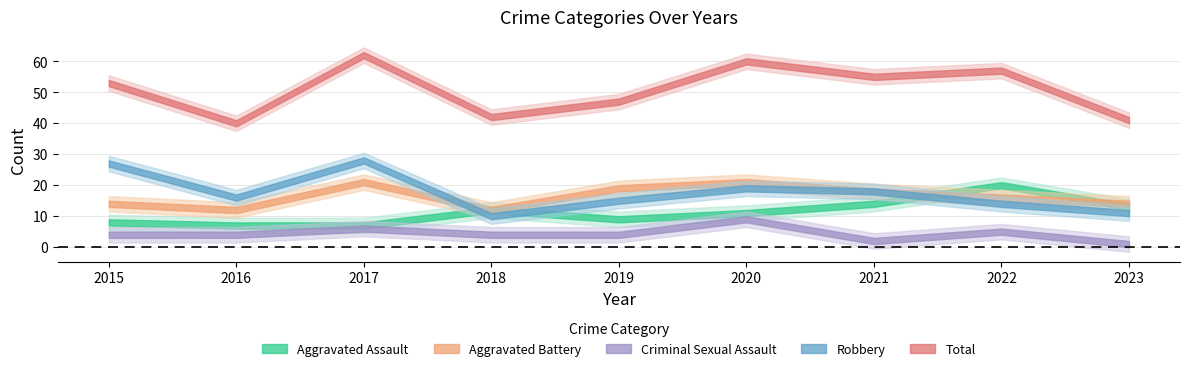

What is the spread (max minus min) of values at 2023?

40